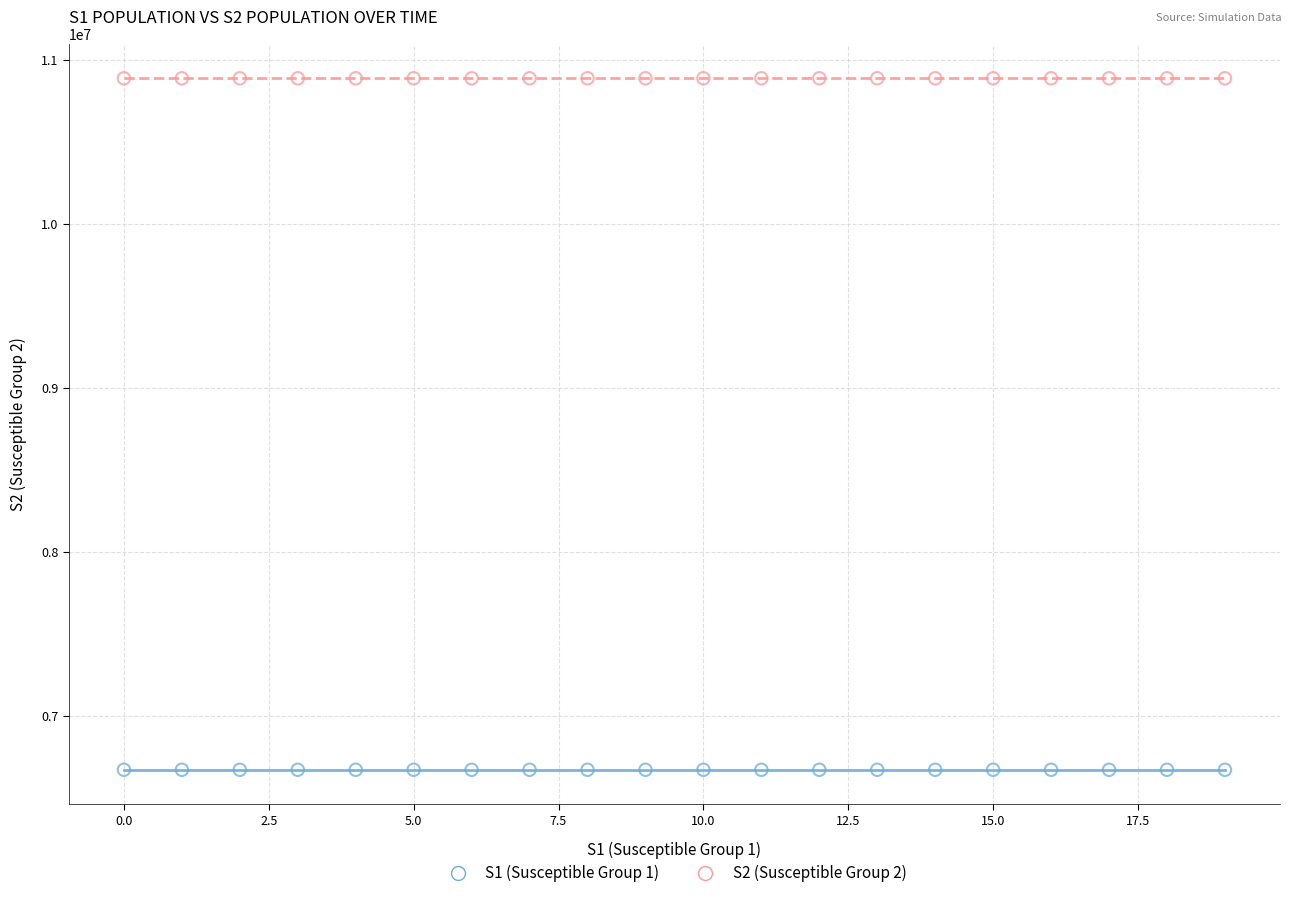

Which series contains the lowest Y value?

S1 (Susceptible Group 1)